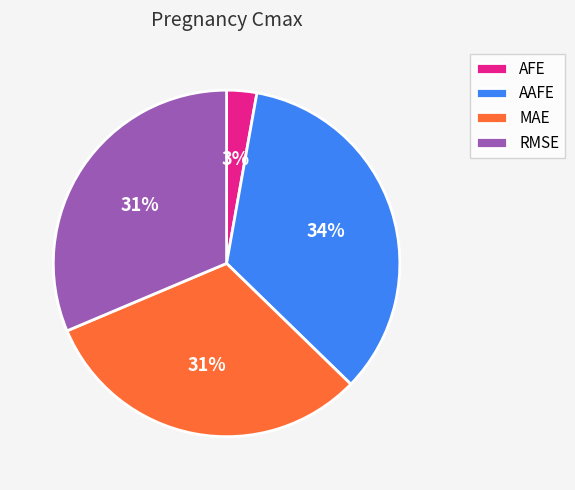

Combined, do AFE and MAE account for over 50%?

No